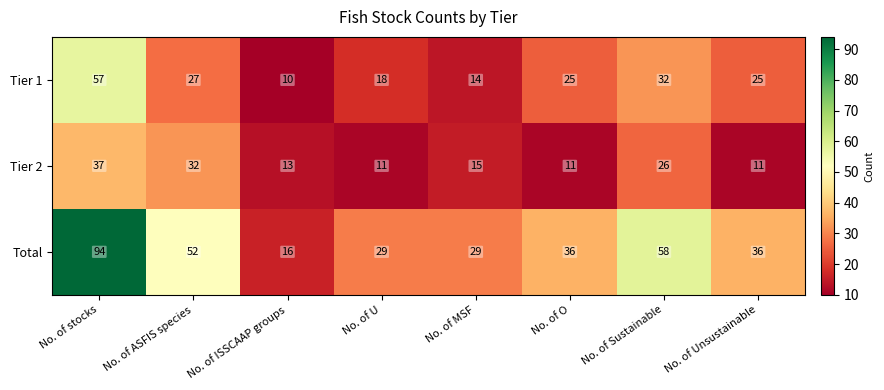

Is it true that Tier 1 equals 18 at No. of U?

True